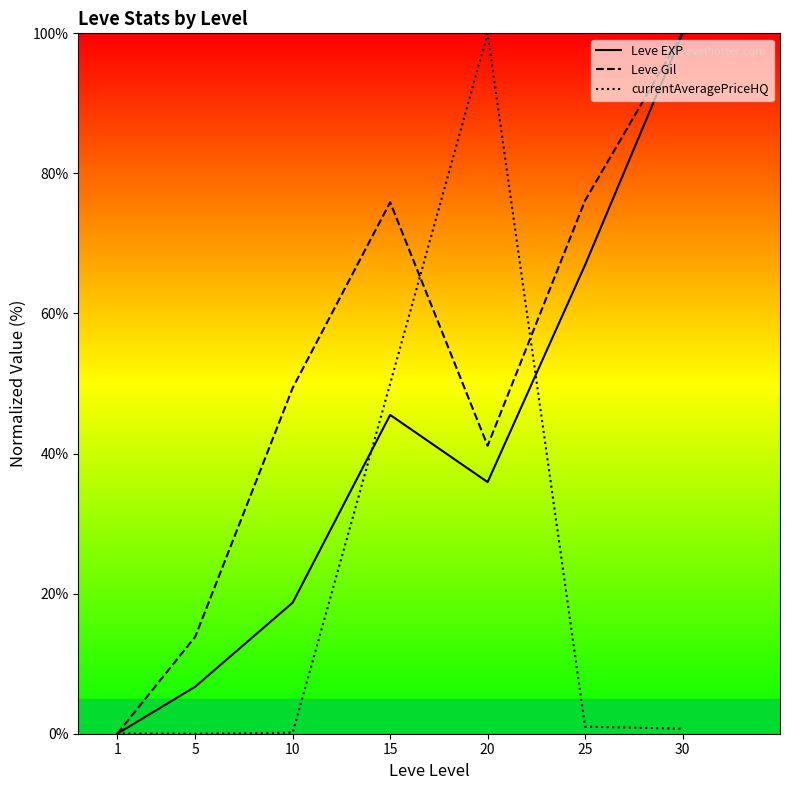

Does the chart have visible grid lines?

No